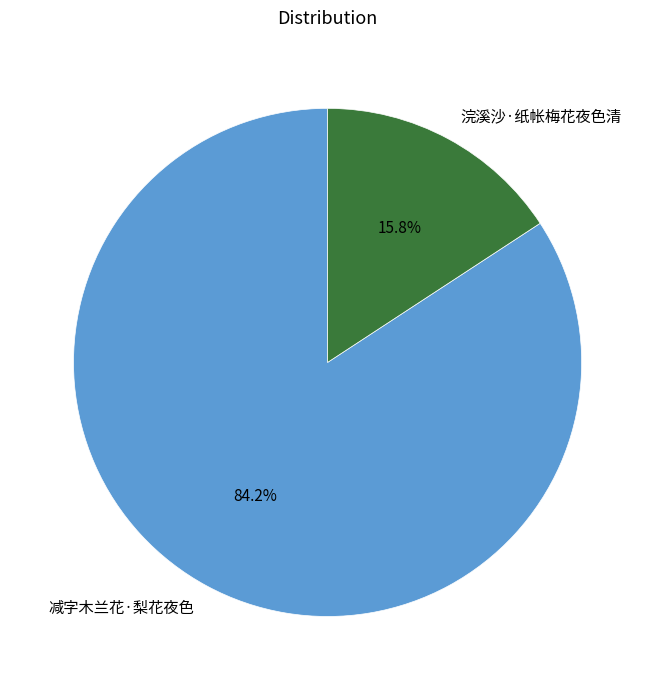

What percentage do 浣溪沙·纸帐梅花夜色清 and 减字木兰花·梨花夜色 together represent?

100.0%